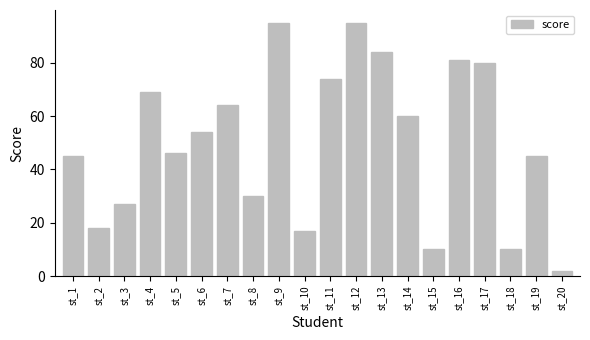

What is the ratio of the value at st_3 to the value at st_8?

0.9